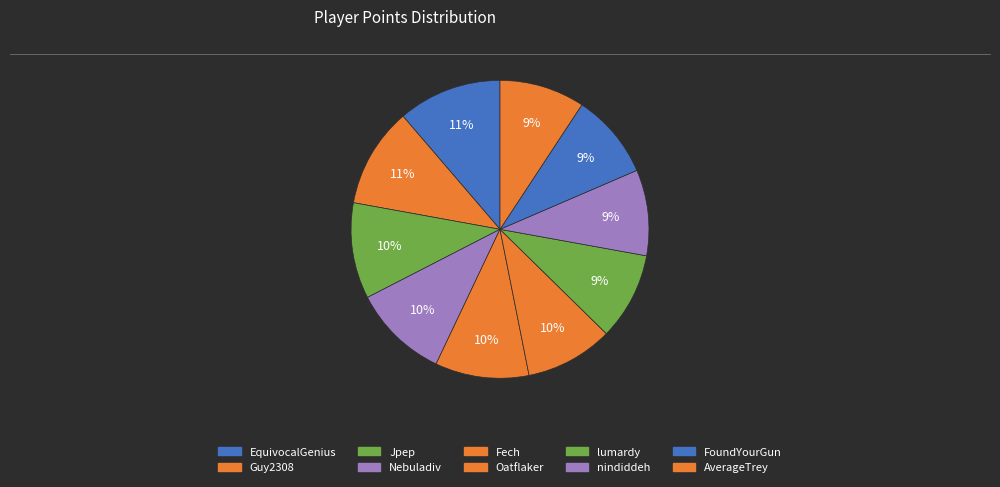

Is there a majority slice in this chart?

No